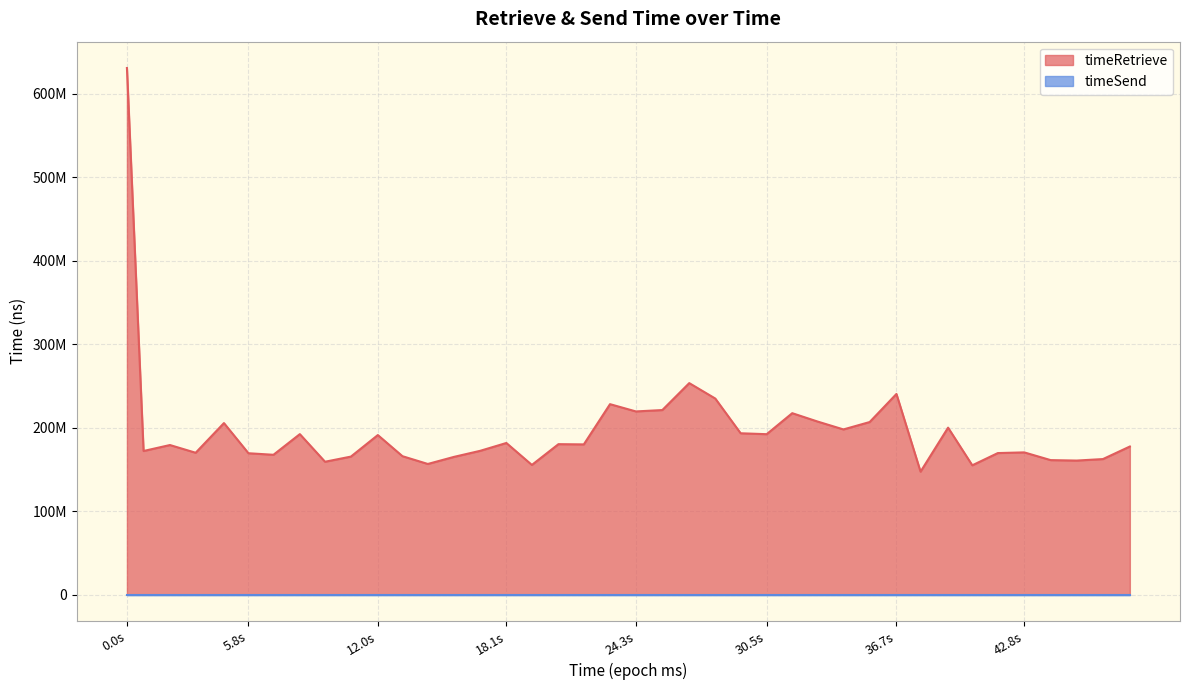

Is it true that the value at 18 is 125414165?

False